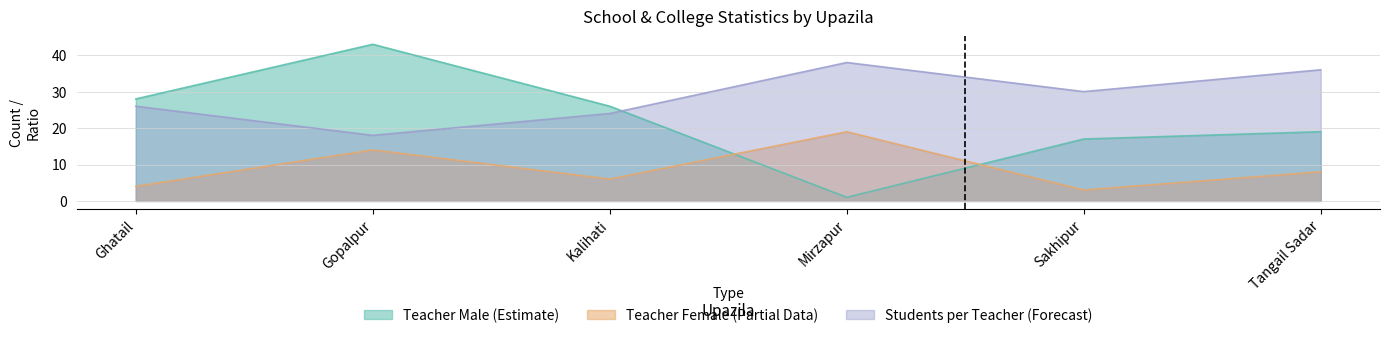

Which series has the largest range (max minus min)?

Teacher Male (Estimate)